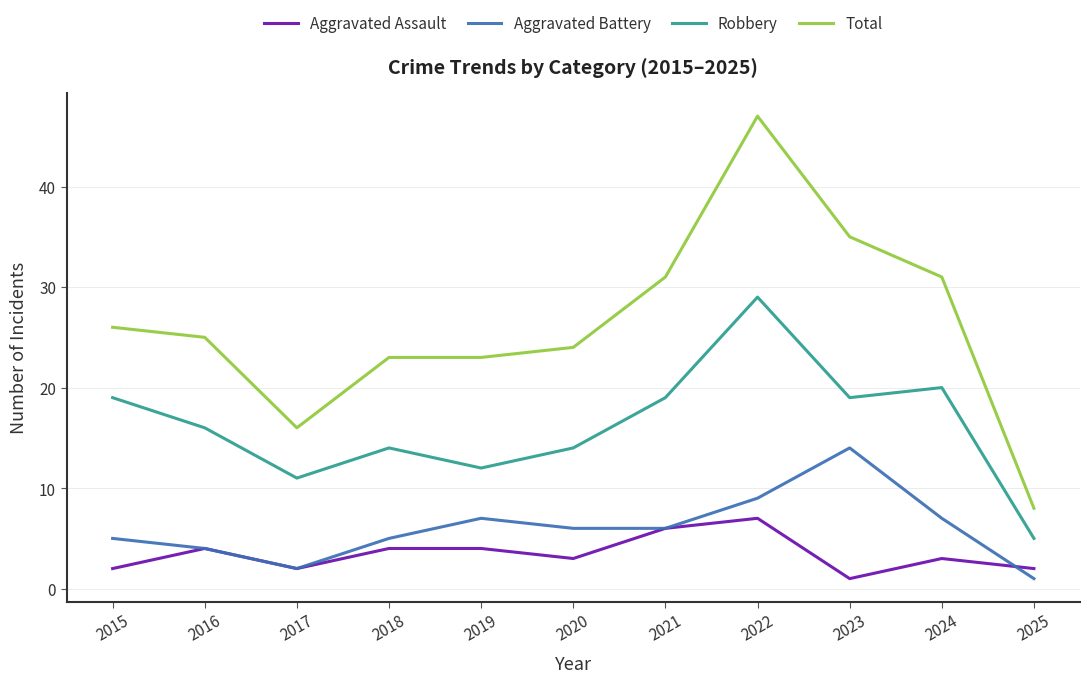

Does the chart display data point markers on the line(s)?

No